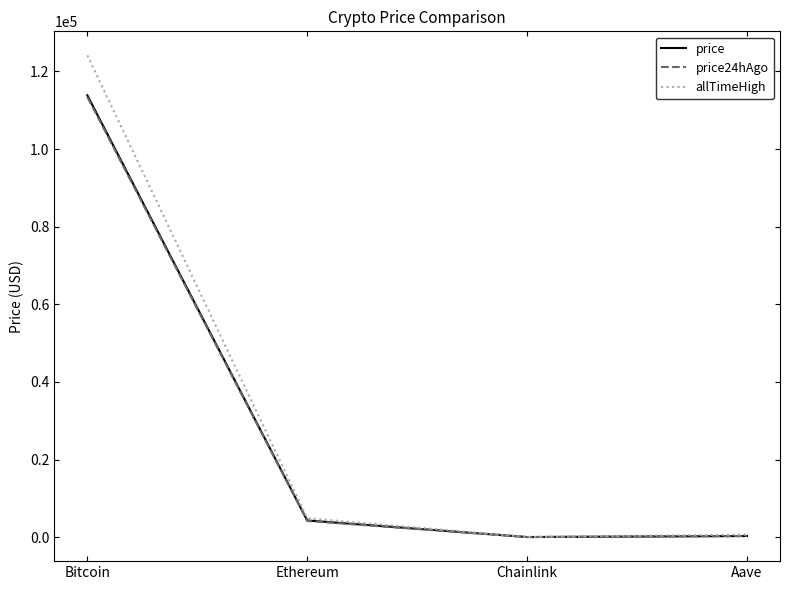

What is the total value across all series at Chainlink?

102.5